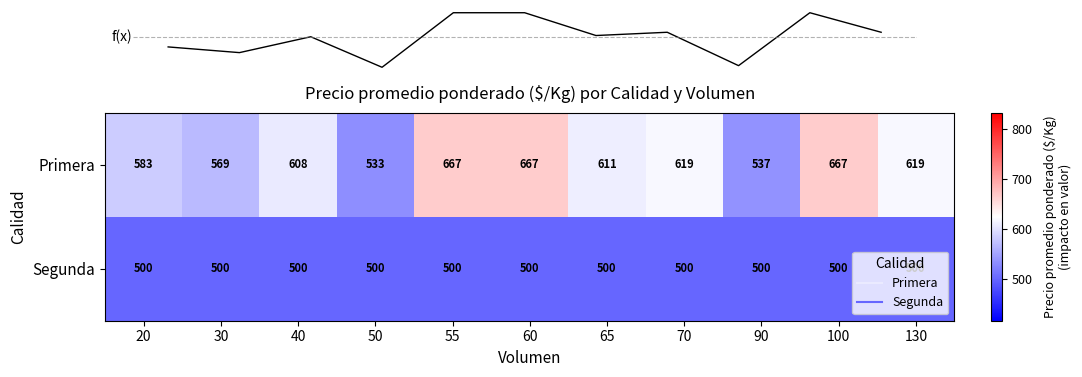

What is the maximum value for Segunda?

500